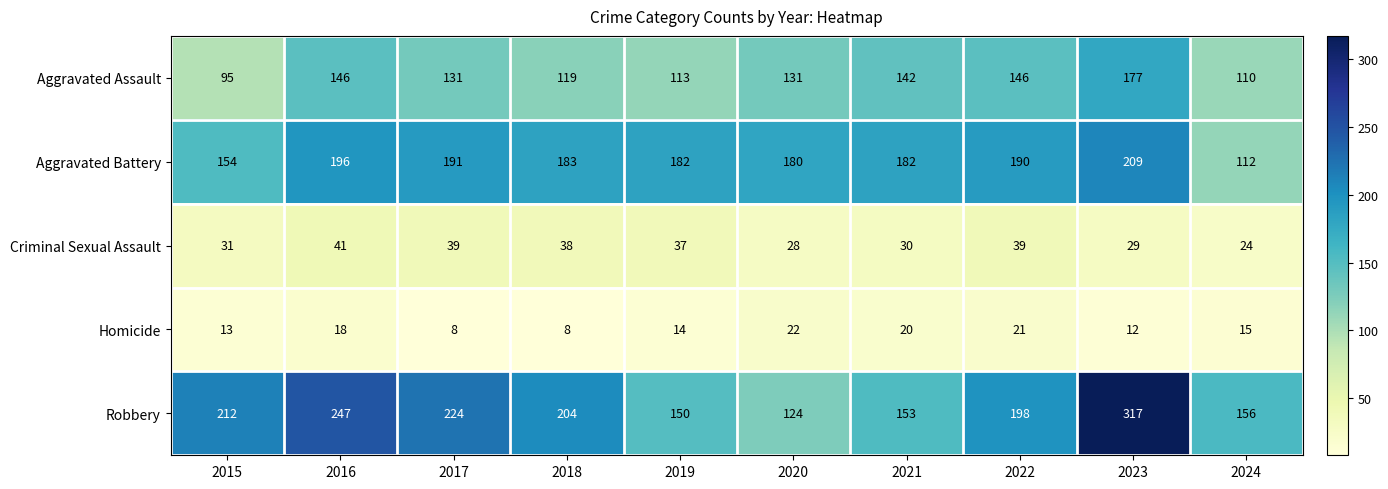

Which series has the widest spread of values?

Robbery